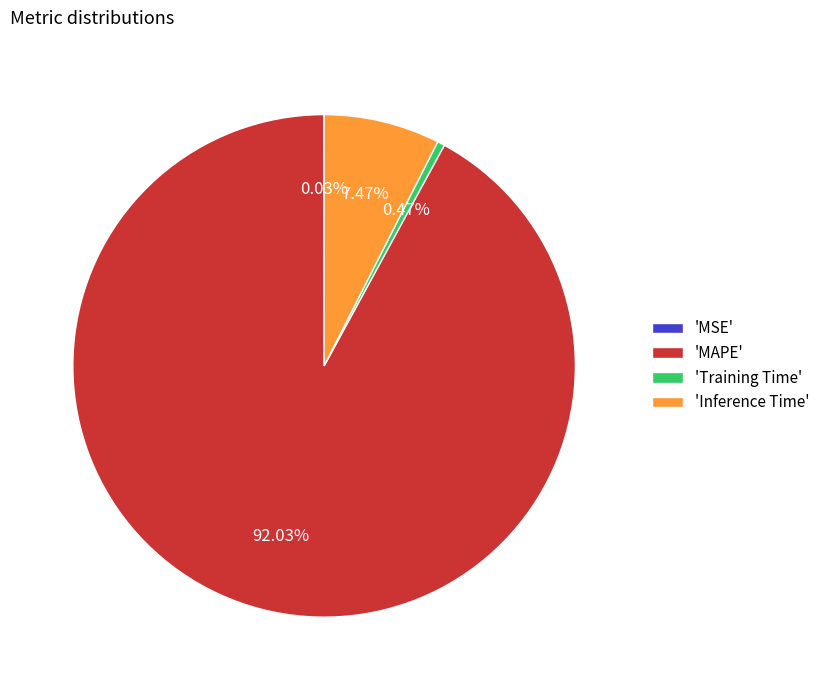

What is the largest slice in the pie chart?

'MAPE'